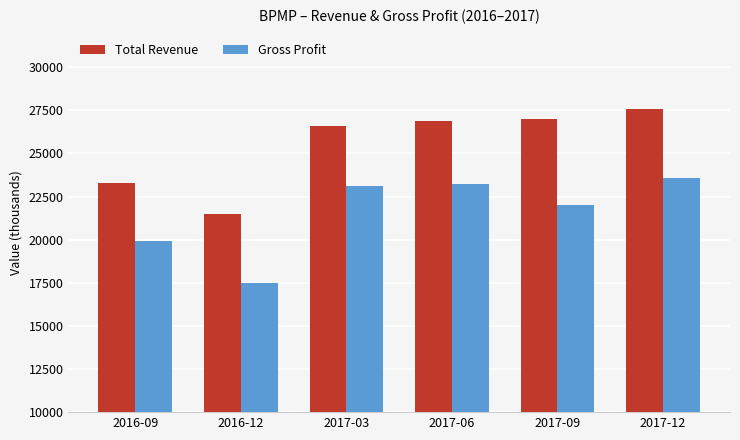

What is the value of the Gross Profit bar at the 2nd from the left?

17500